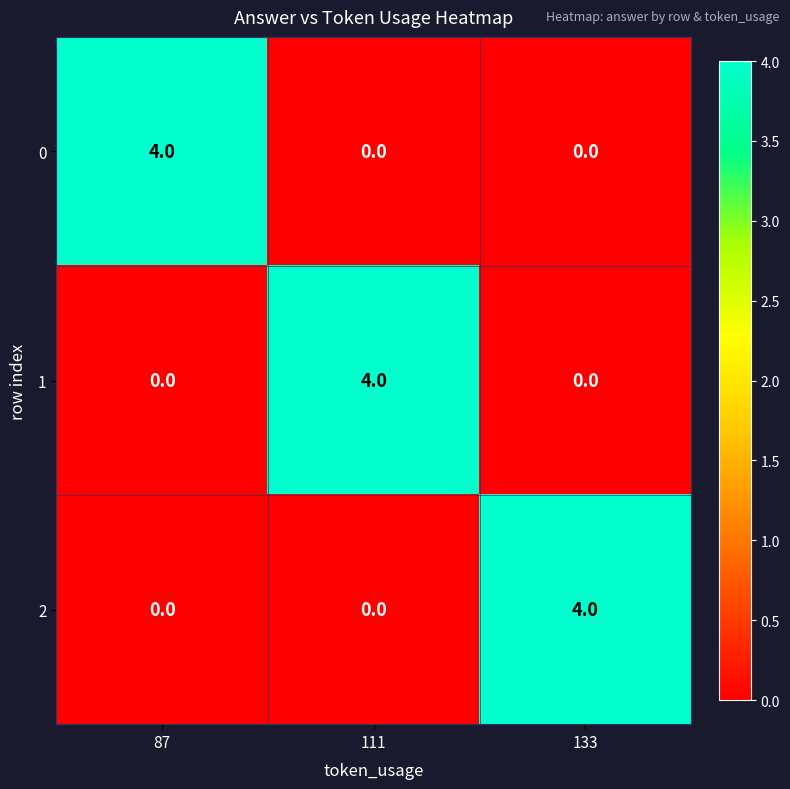

What is the difference between the maximum and minimum values in the 2 series?

4